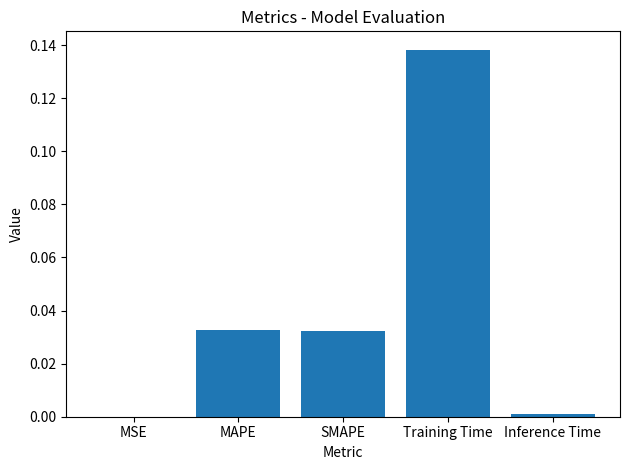

Which has a higher value, Inference Time or Training Time?

Training Time